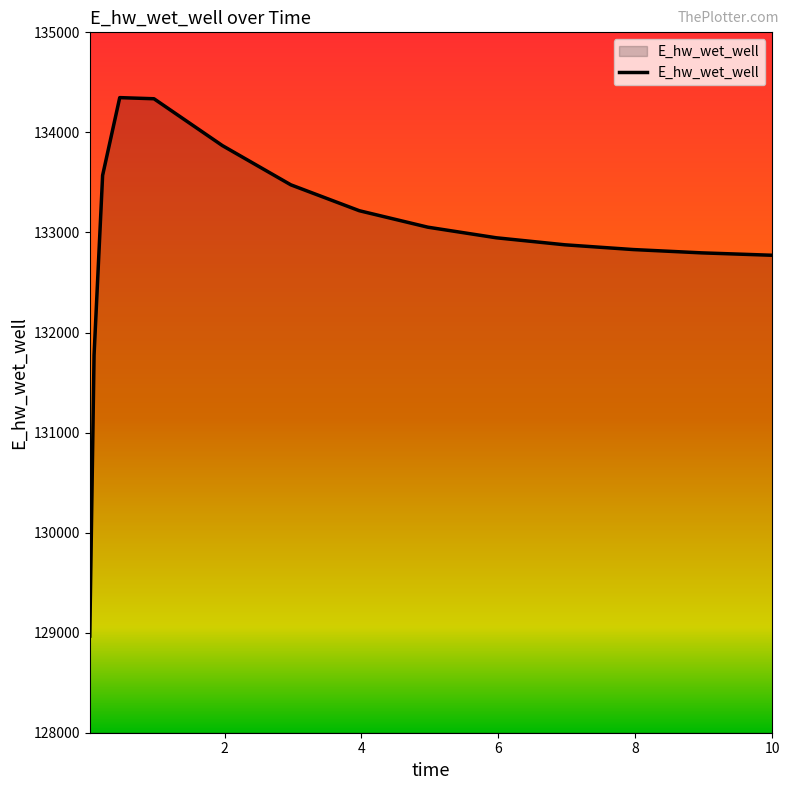

What is the minimum value shown in the chart?

128965.9